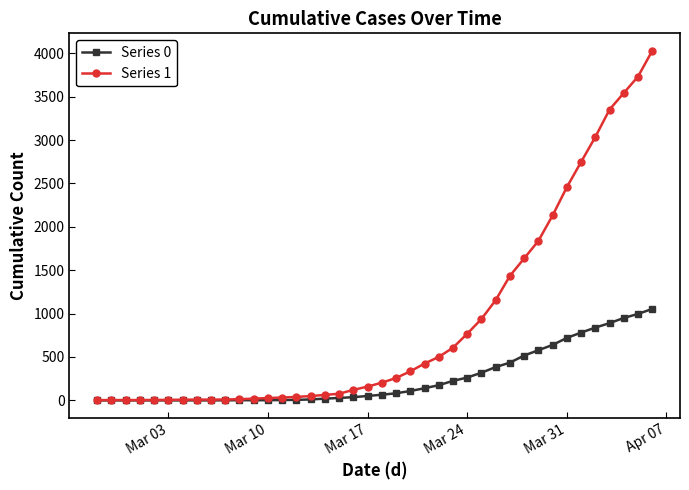

List the series in order of their peak value, lowest first.

Series 0, Series 1